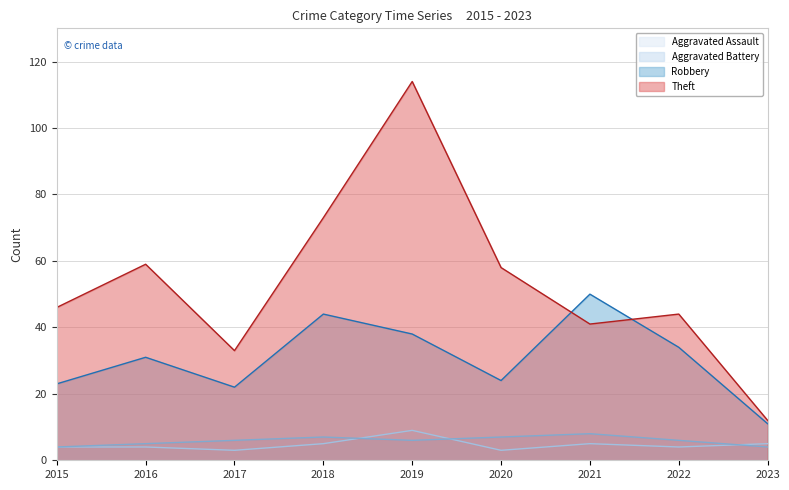

Is it true that Robbery equals 33 at 2017?

False